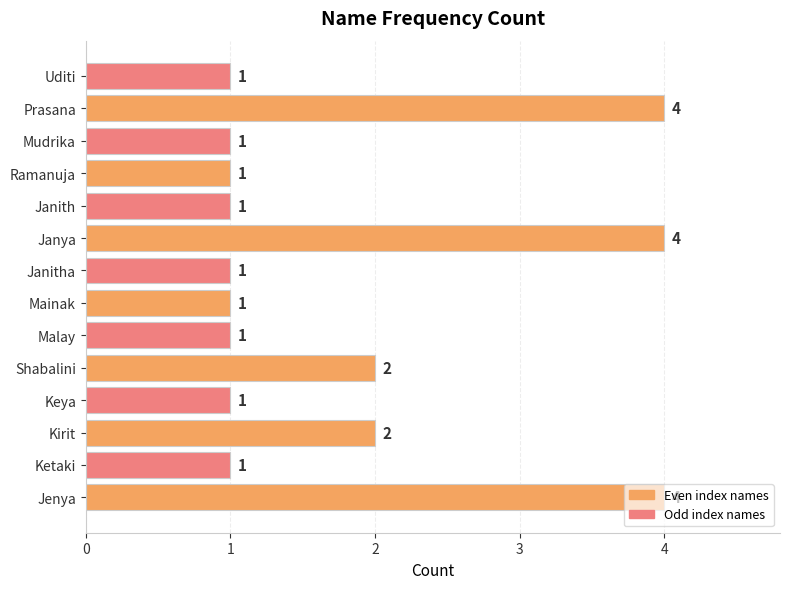

Count the values in the range 1 to 2.

11